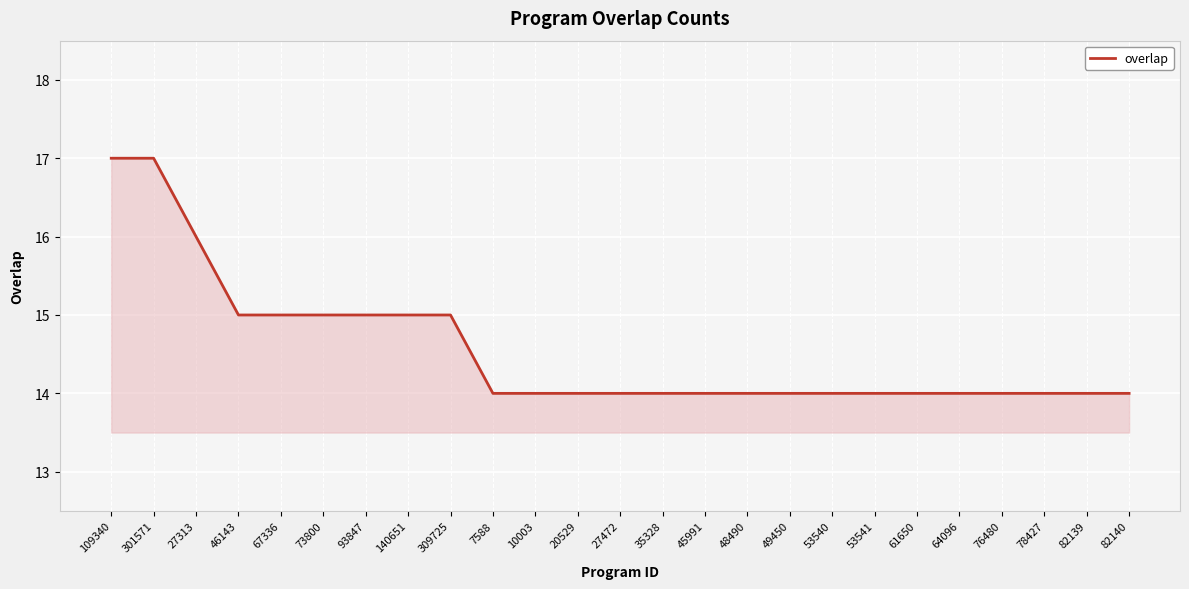

Reading right to left, list all the values displayed in this chart.

14	14	14	14	14	14	14	14	14	14	14	14	14	14	14	14	15	15	15	15	15	15	16	17	17